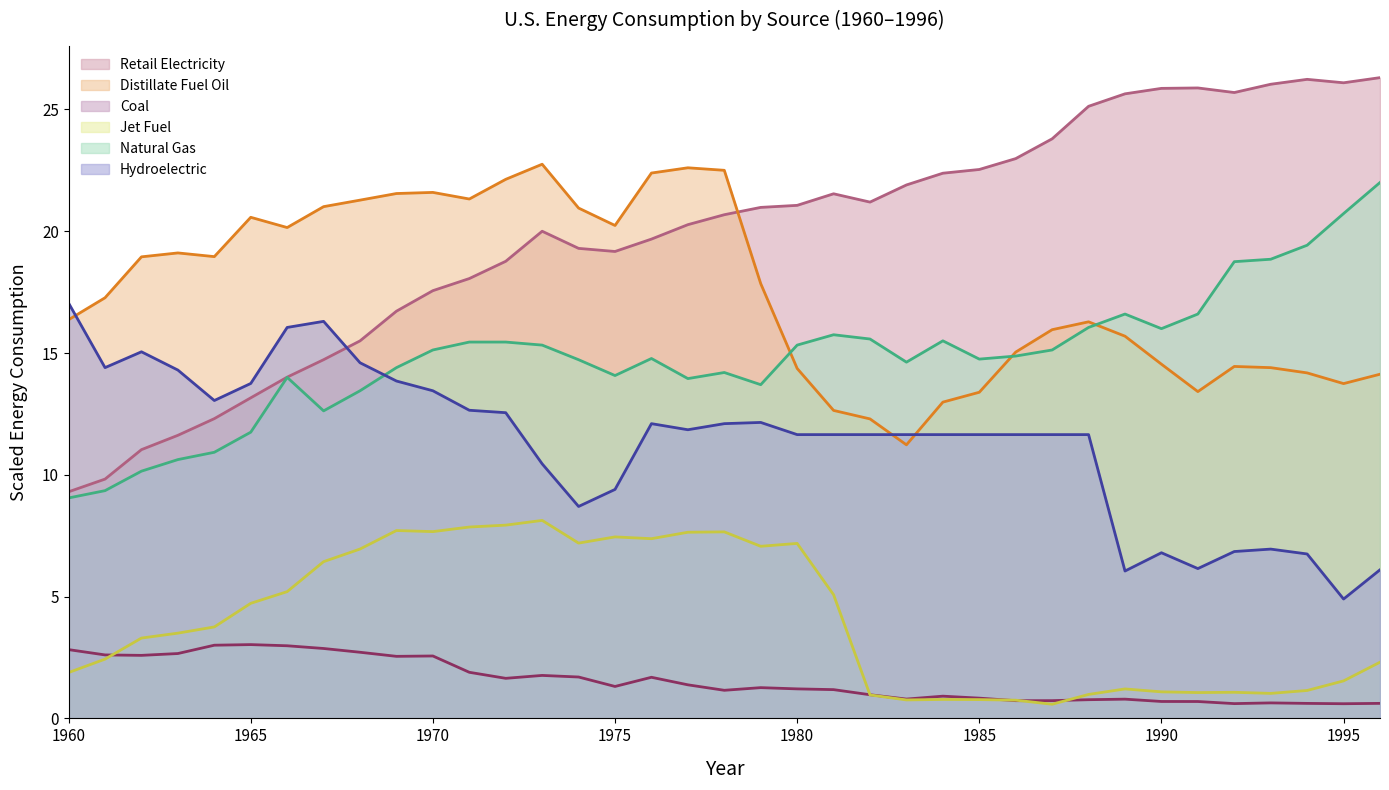

How many interior local valleys does the Hydroelectric series have?

7